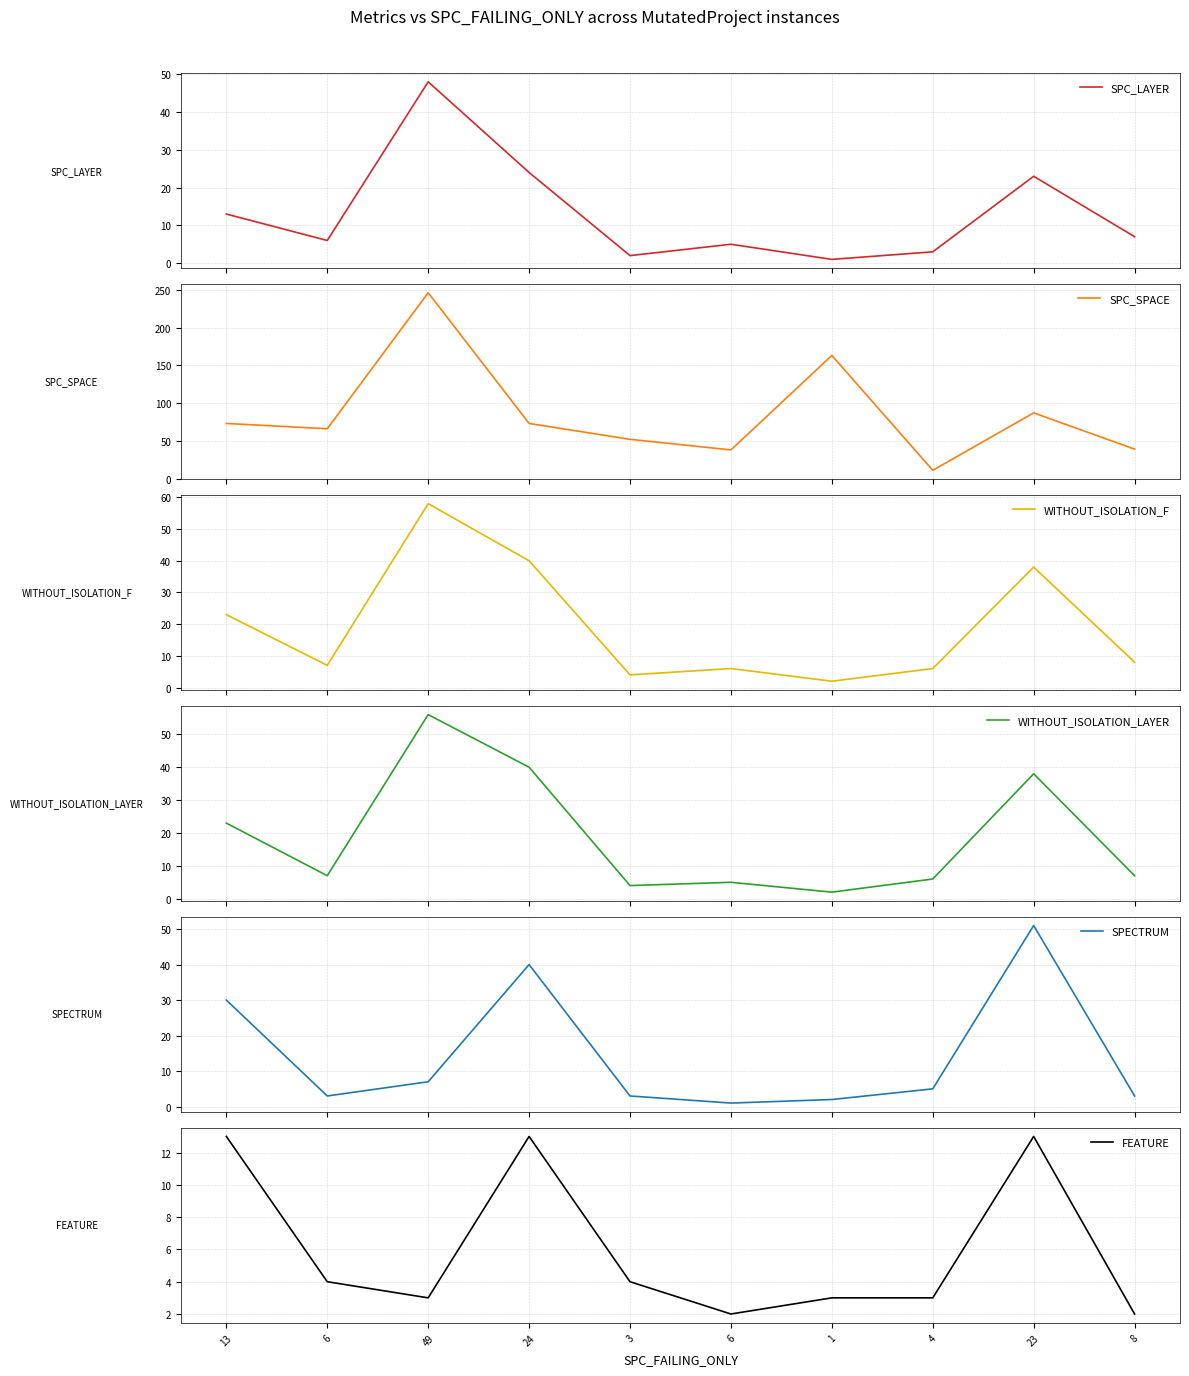

At which label does SPECTRUM reach its minimum?

6